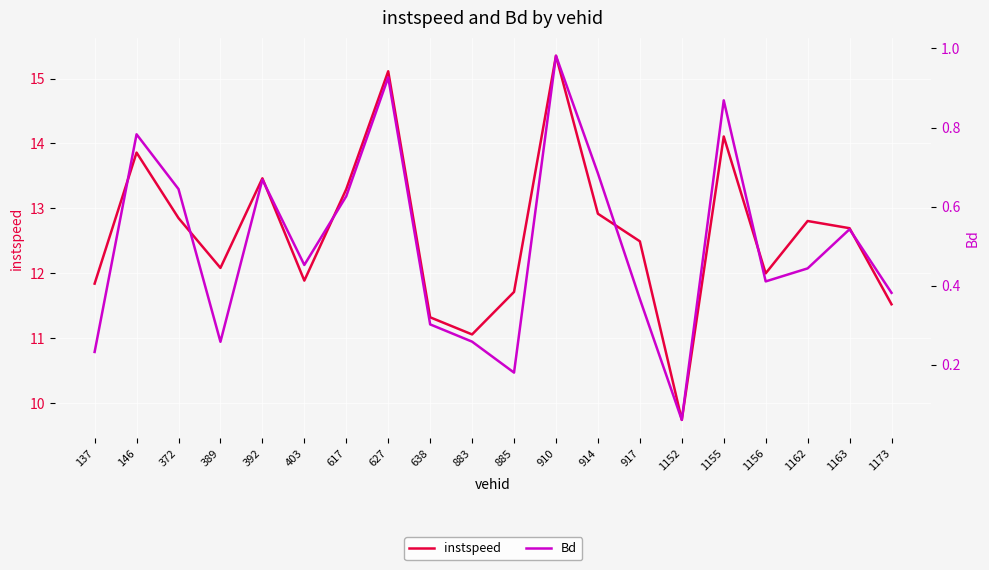

True or false: instspeed has more than 2 interior local peaks.

True